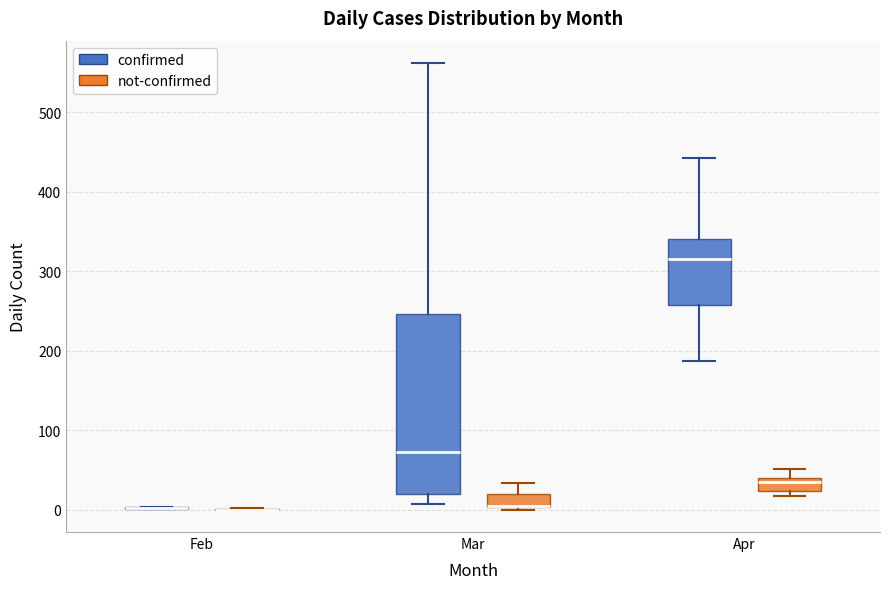

Where does the lower whisker of the box for Mar (confirmed) end on the y-axis? The values are not printed on the chart, so give them approximately, as read against the axis.

10